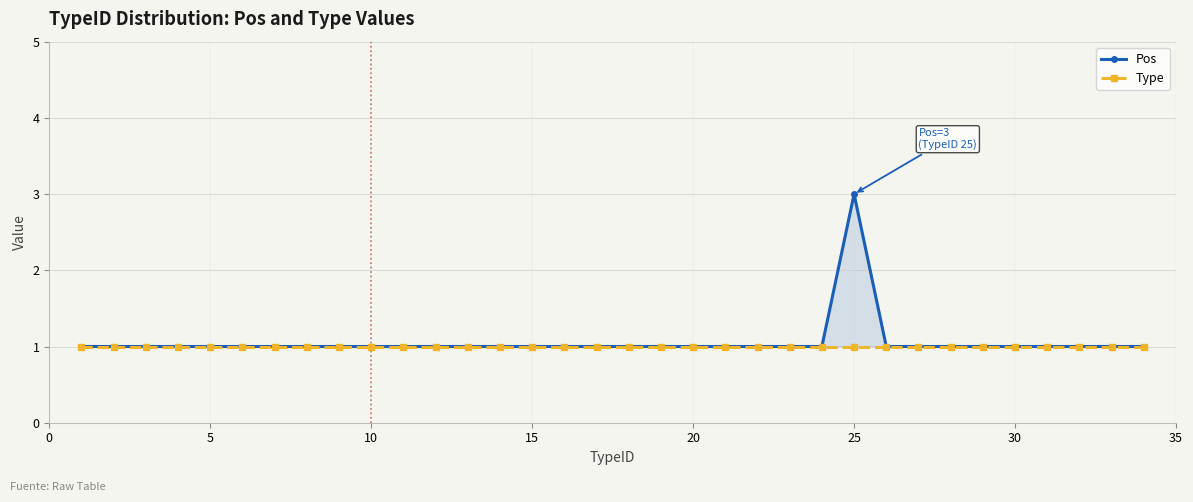

How many lines are shown in the chart?

2